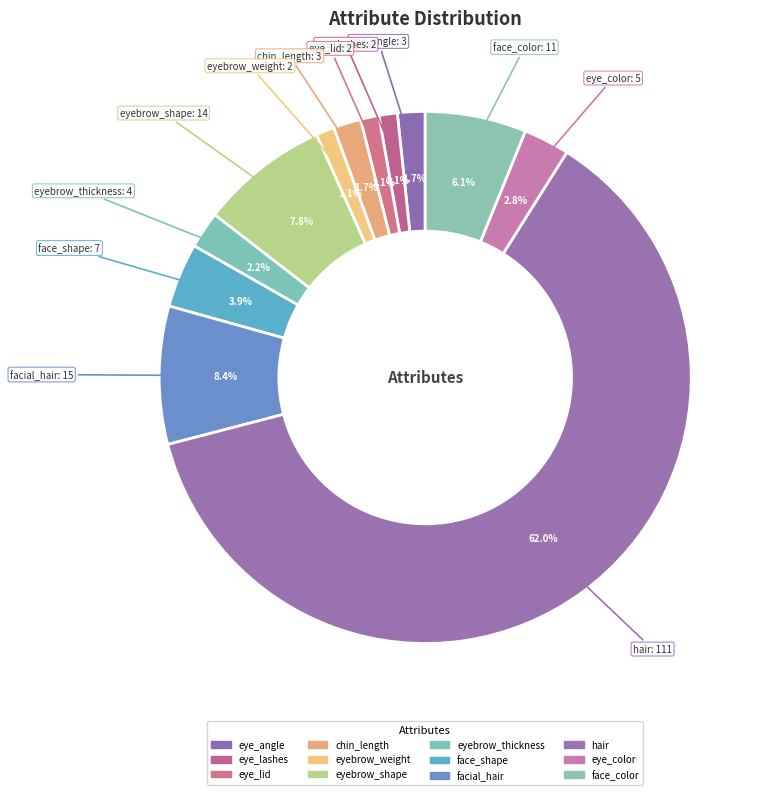

How many slices are in this pie chart?

12